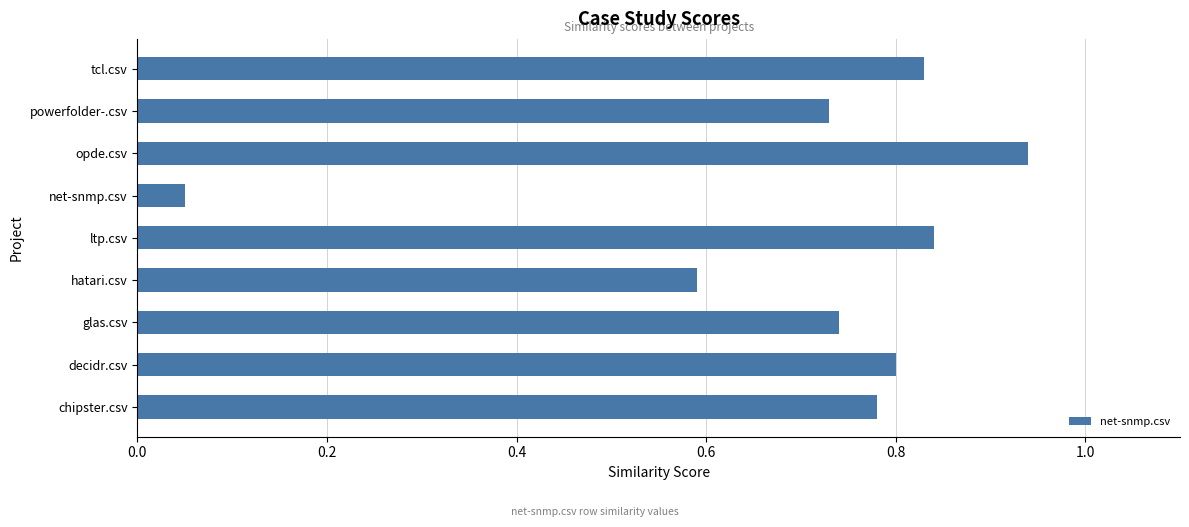

Rank the categories by value from lowest to highest.

net-snmp.csv, hatari.csv, powerfolder-.csv, glas.csv, chipster.csv, decidr.csv, tcl.csv, ltp.csv, opde.csv